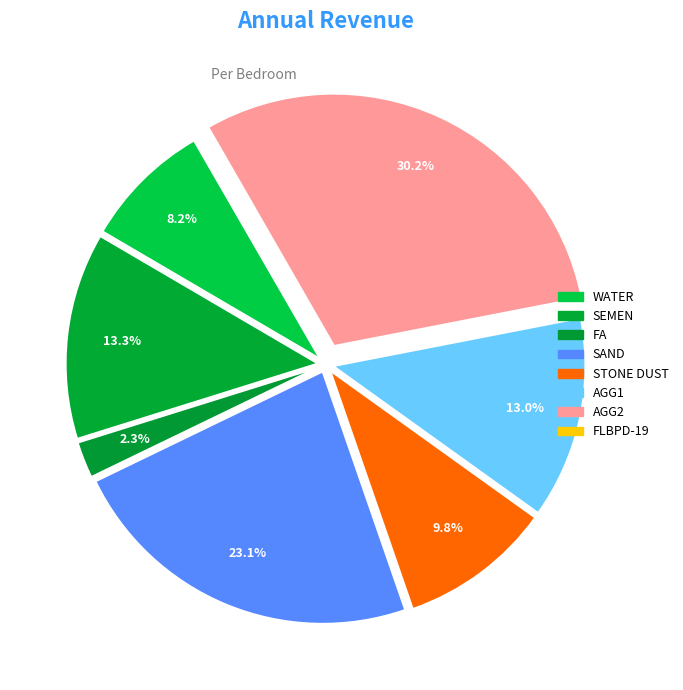

To the nearest percent, what portion does SAND represent?

23%